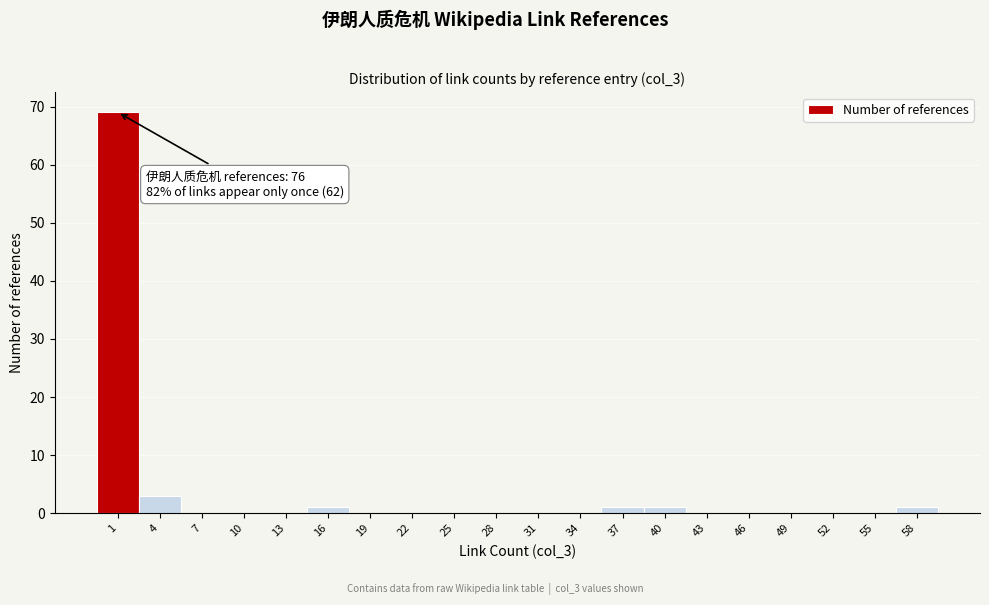

Reading left to right, what are all the values shown in this chart?

1=69	4=3	7=0	10=0	13=0	16=1	19=0	22=0	25=0	28=0	31=0	34=0	37=1	40=1	43=0	46=0	49=0	52=0	55=0	58=1